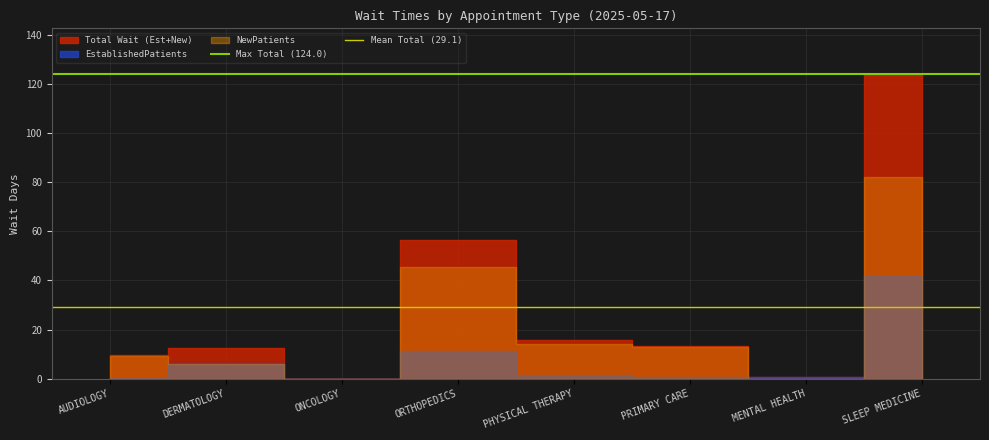

True or false: Max Total (124.0) has a value of 124.0 at DERMATOLOGY.

True